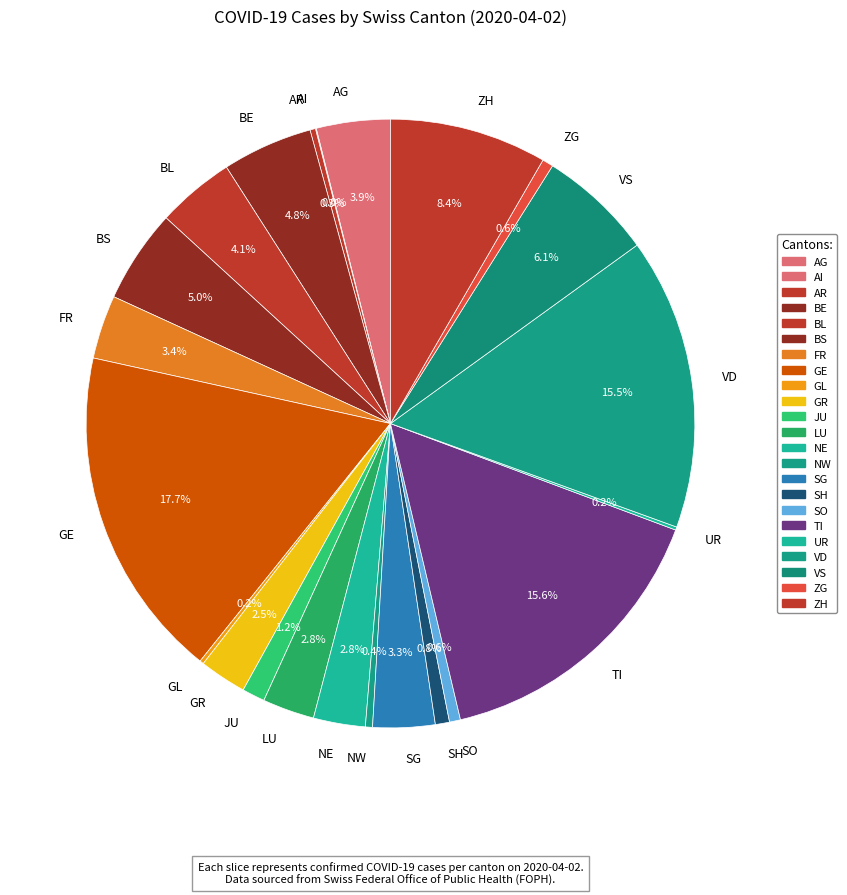

Approximately how many times larger is the value at GE compared to FR?

5.2